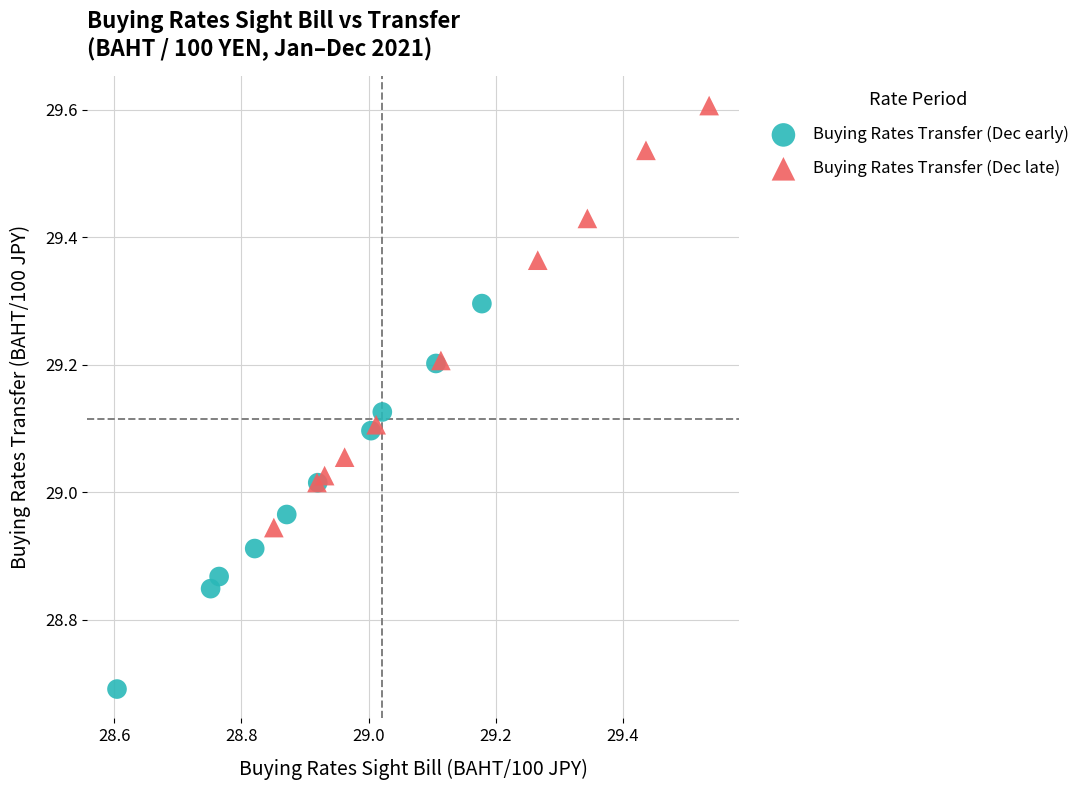

Which series contains the highest Y value?

Buying Rates Transfer (Dec late)